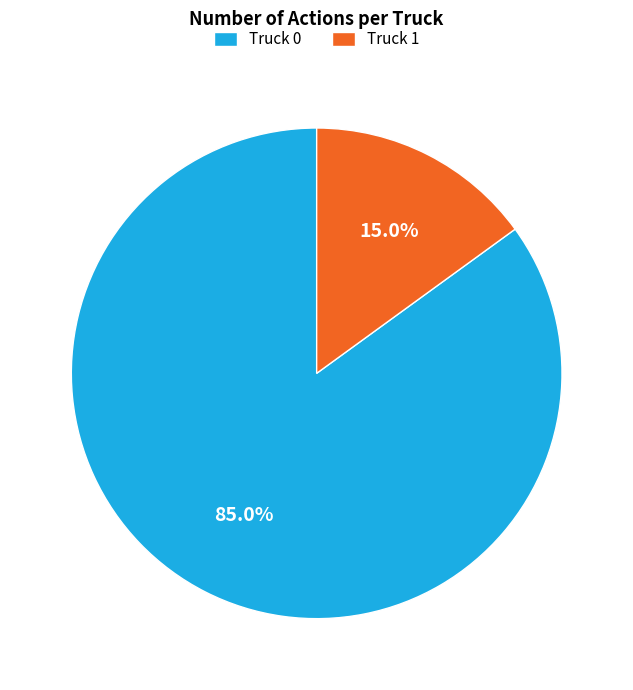

Do Truck 1 and Truck 0 together represent more than half of the pie?

Yes